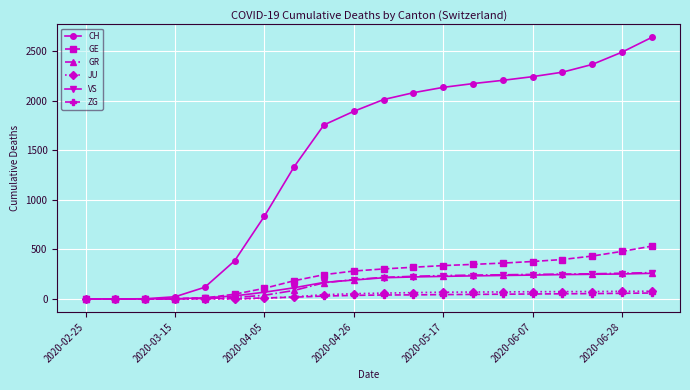

What is the difference between the second highest and minimum values in the VS series?

252